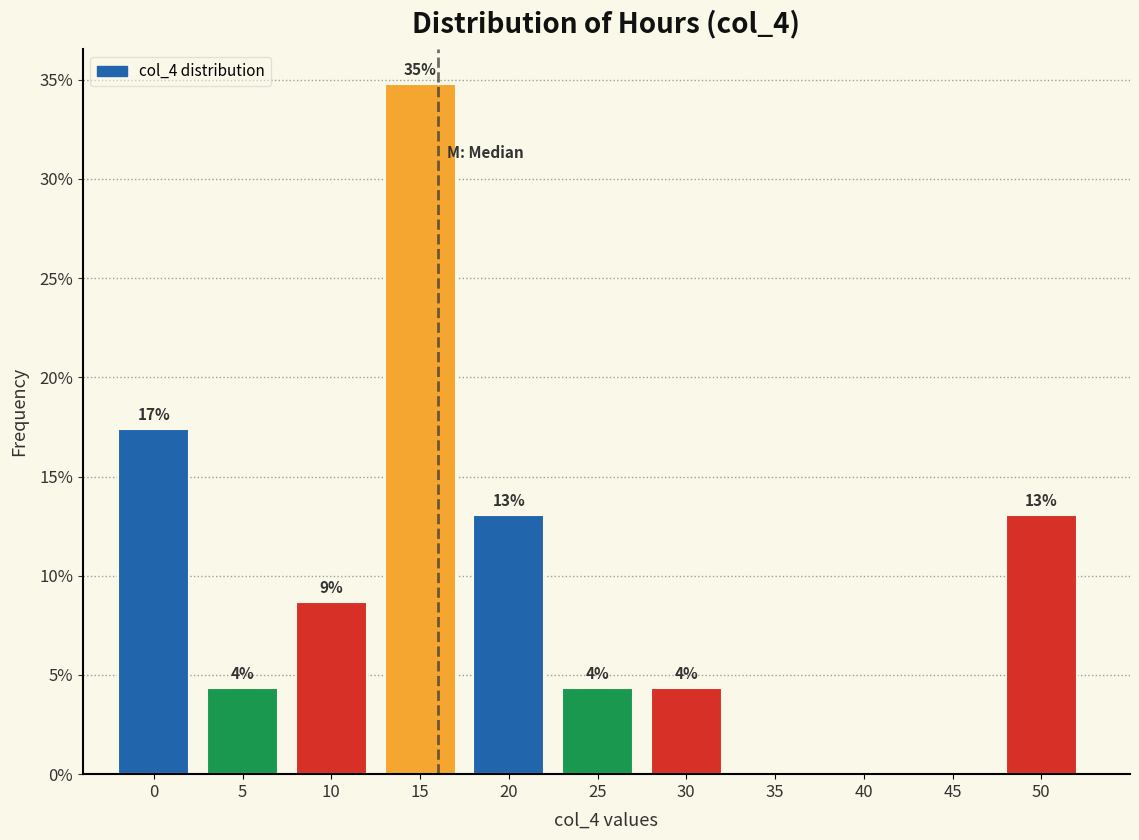

Are the bars horizontal?

No